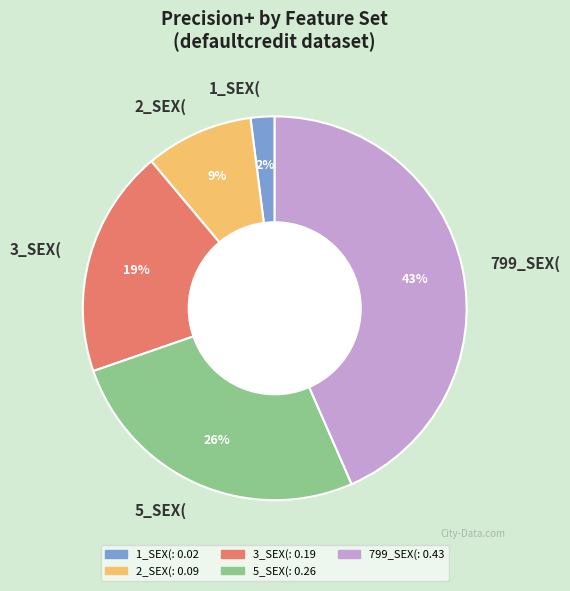

Is there any slice that represents more than half of the pie?

No